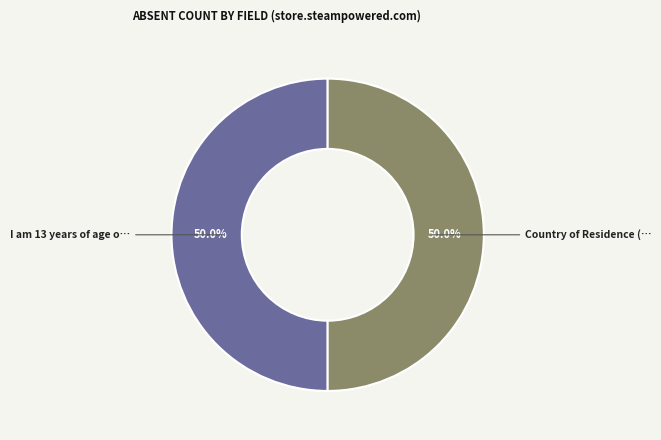

To the nearest percent, what is the difference between the largest and smallest slice percentages?

0%